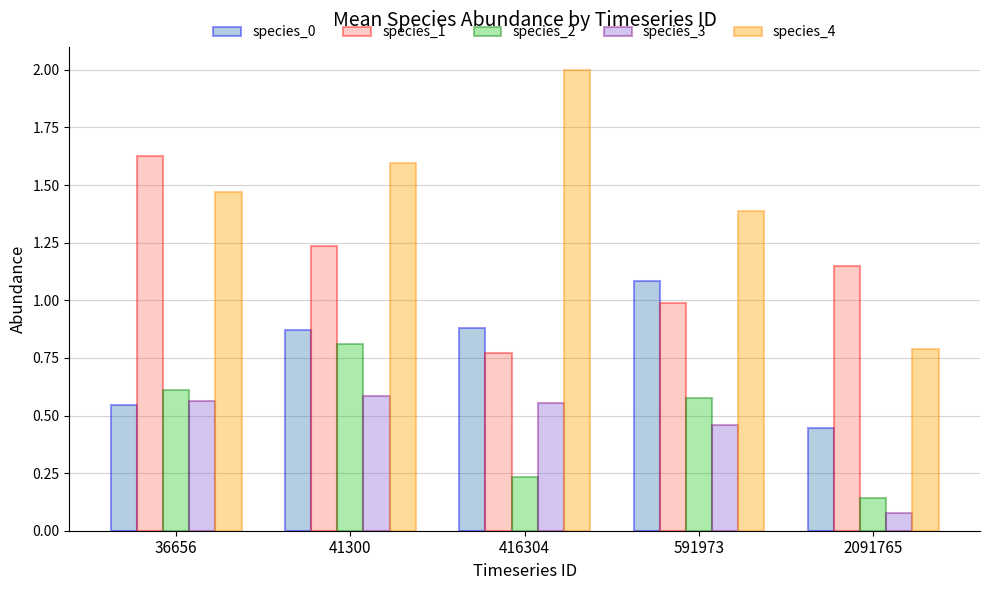

At how many categories does at least one series exceed 0?

5